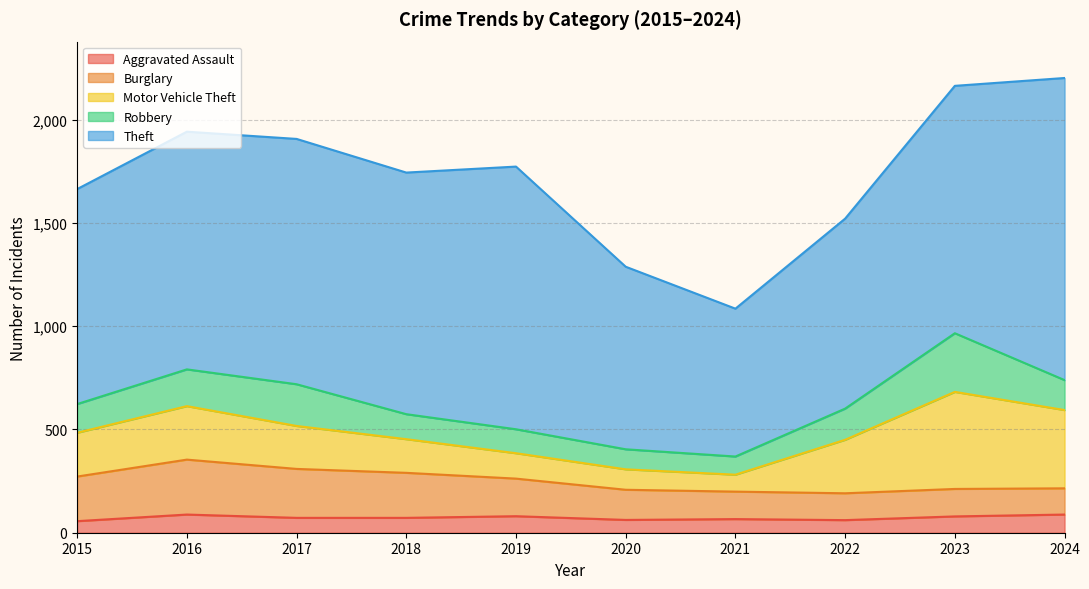

Reading left to right, transcribe all the data shown in this chart.

Aggravated Assault: 56	88	72	72	80	62	66	61	79	88
Burglary: 216	266	237	218	182	146	133	130	133	127
Motor Vehicle Theft: 212	259	208	163	123	99	82	259	470	379
Robbery: 139	178	202	121	116	97	88	151	284	145
Theft: 1041	1151	1188	1170	1272	884	716	920	1198	1463